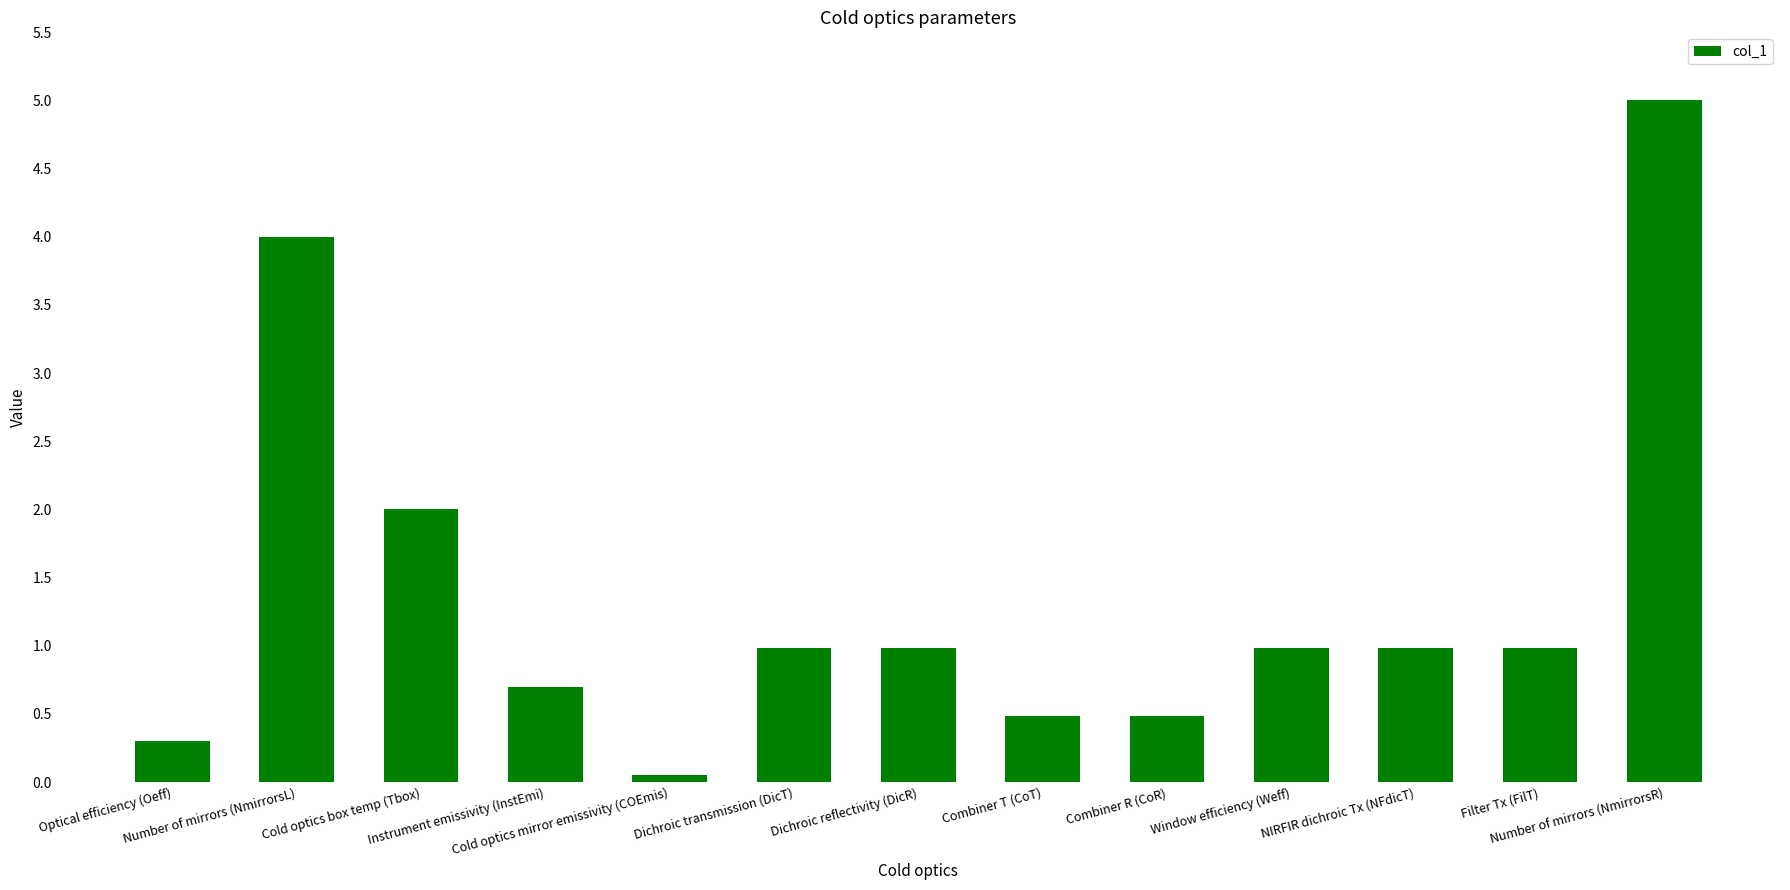

What is the value of the 7th bar from the left?

1.0